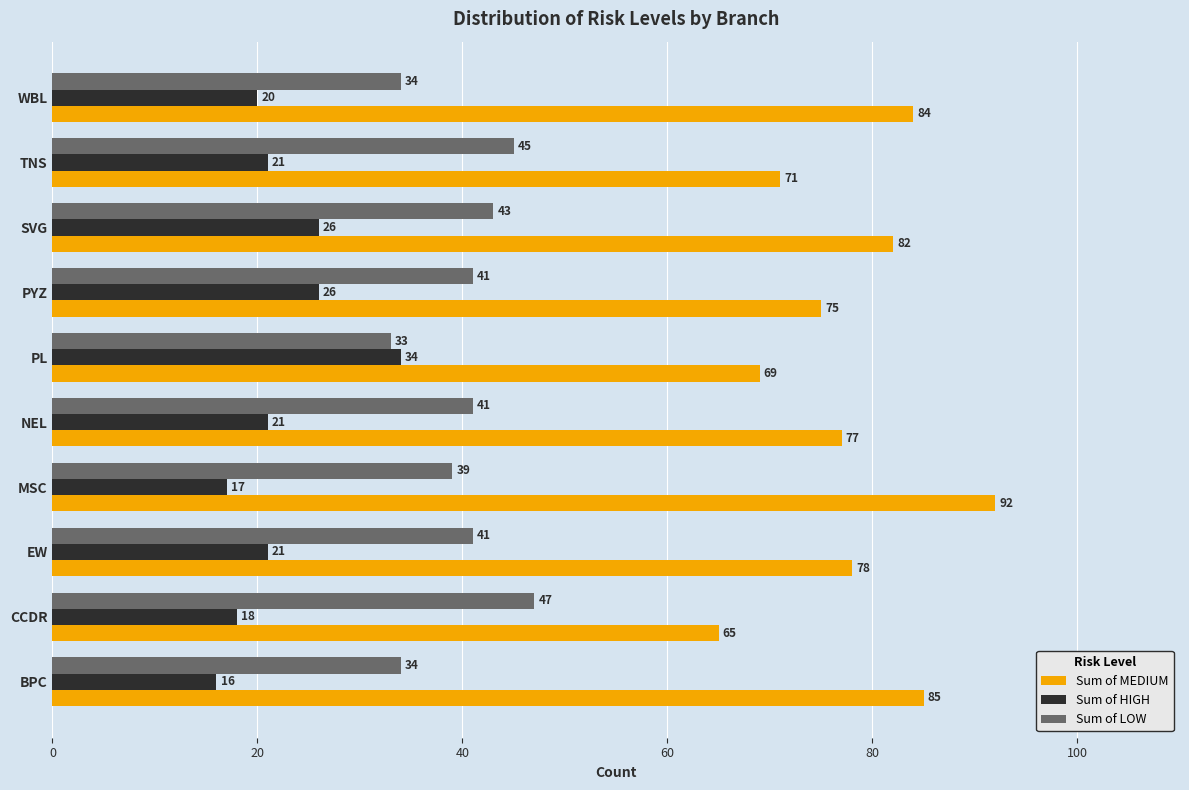

What is the total value across all series at CCDR?

130